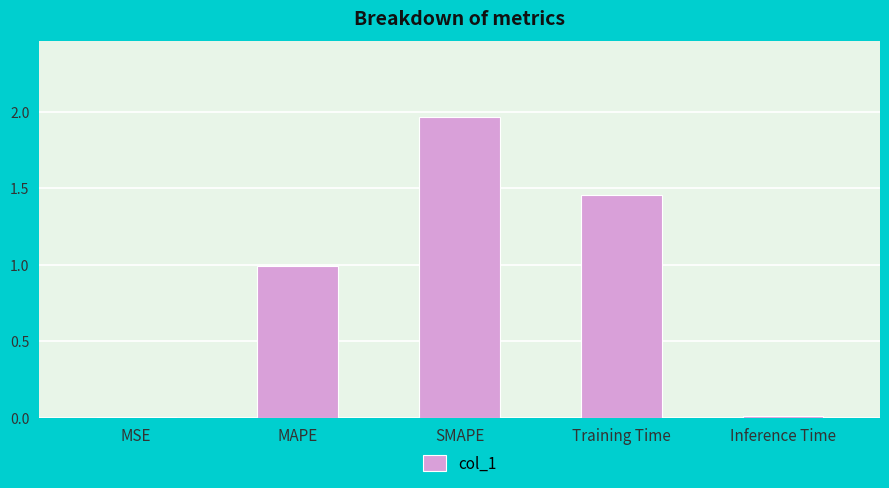

What is the sum of all values?

4.4